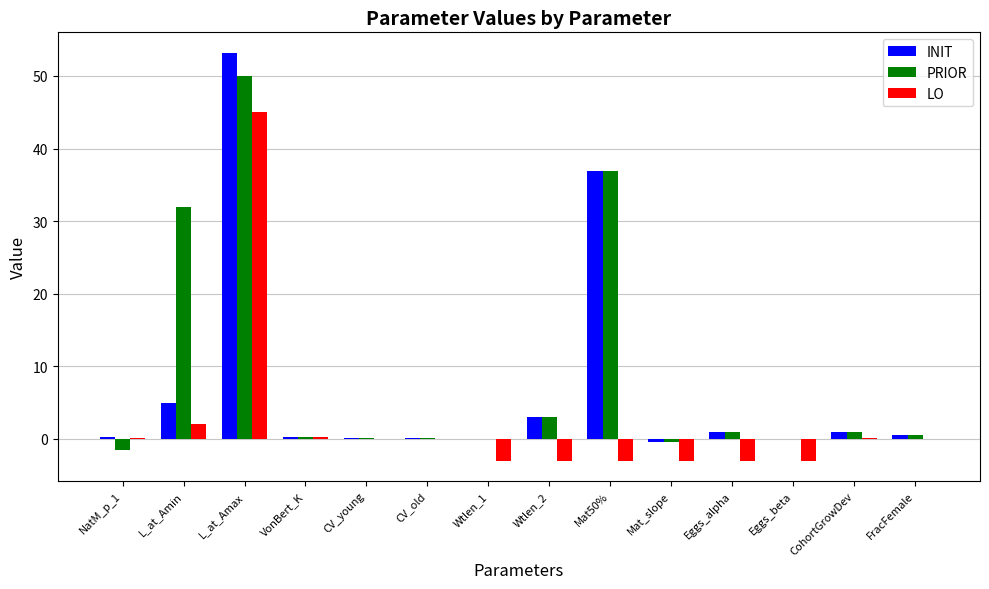

Does the chart contain stacked bars?

No